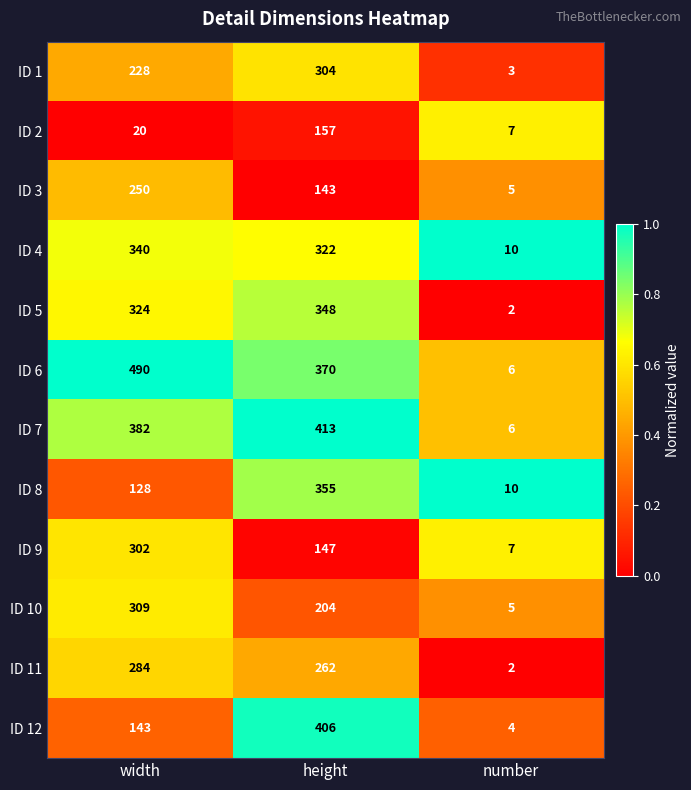

Rank the series by their maximum value, from lowest to highest.

ID 2, ID 3, ID 11, ID 9, ID 1, ID 10, ID 4, ID 5, ID 8, ID 12, ID 7, ID 6